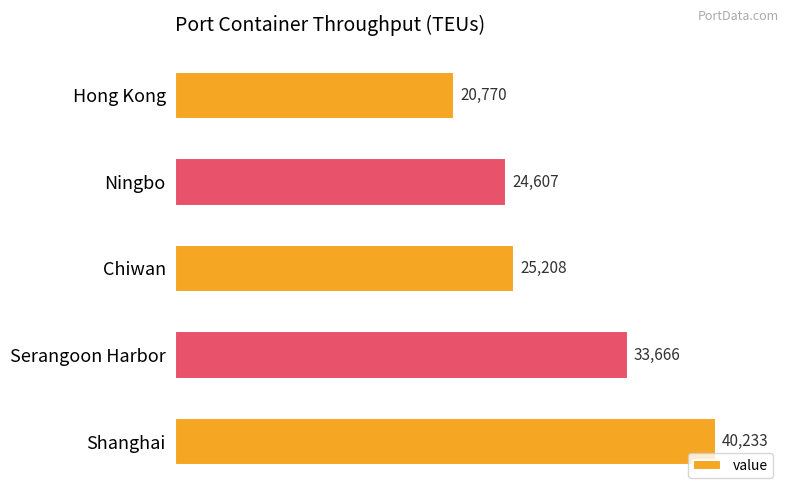

What is the sum of all values?

144484